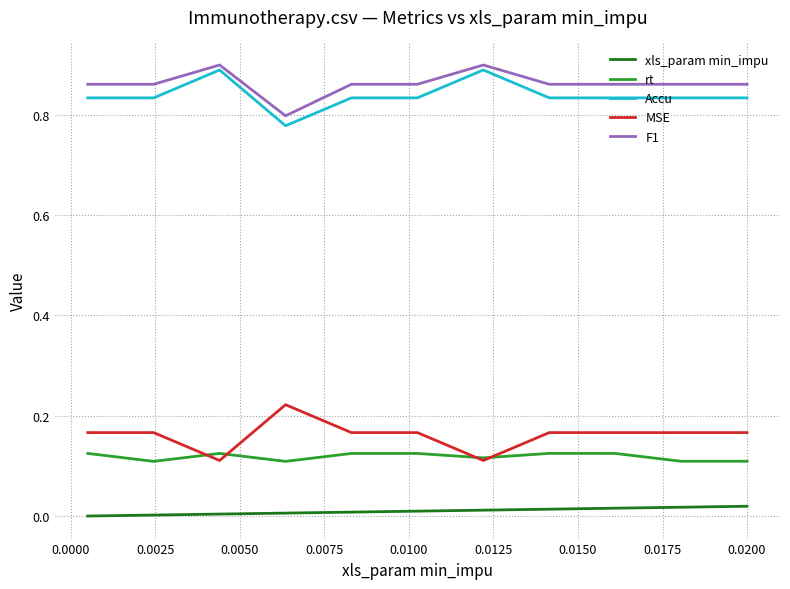

How many lines are shown in the chart?

5